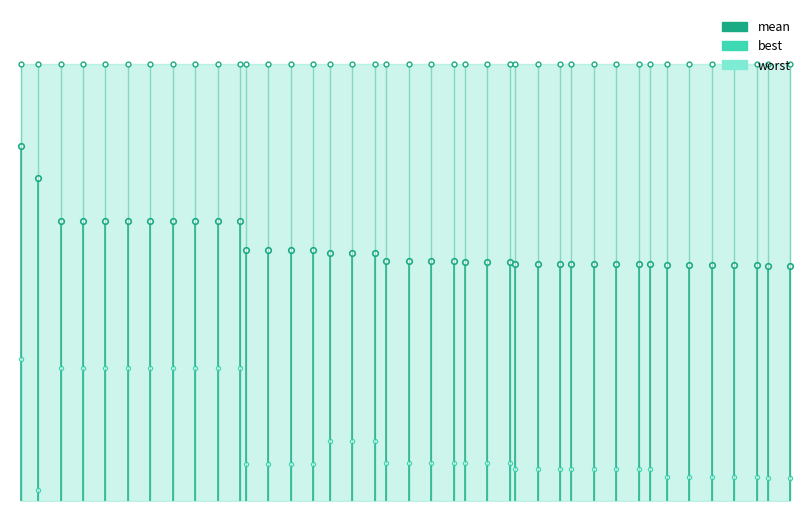

The value of worst at 24 is 4.0. True or false?

True